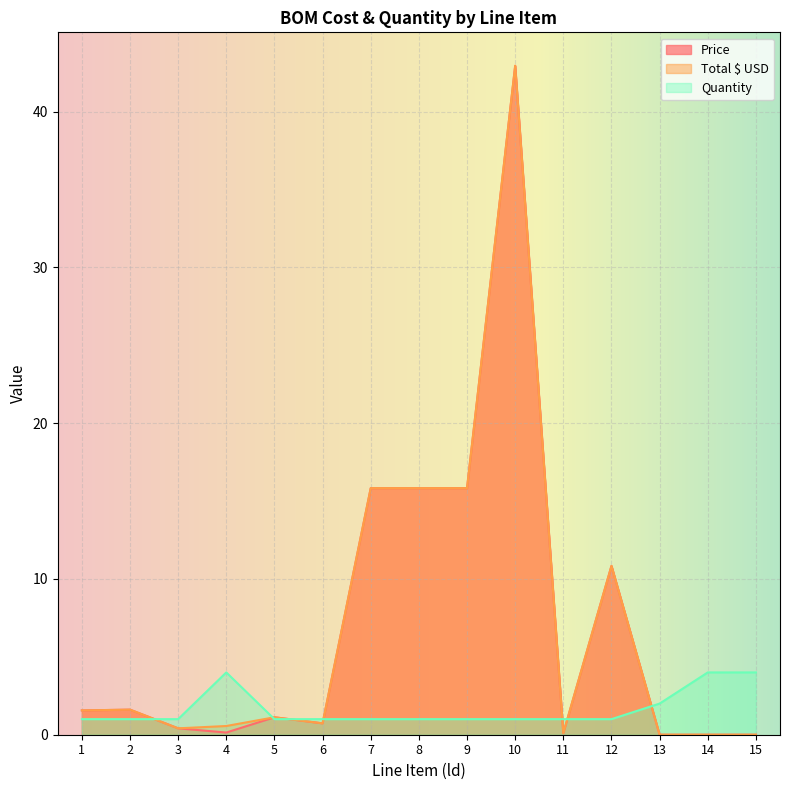

True or false: Total $ USD has more than 1 interior local peaks.

True